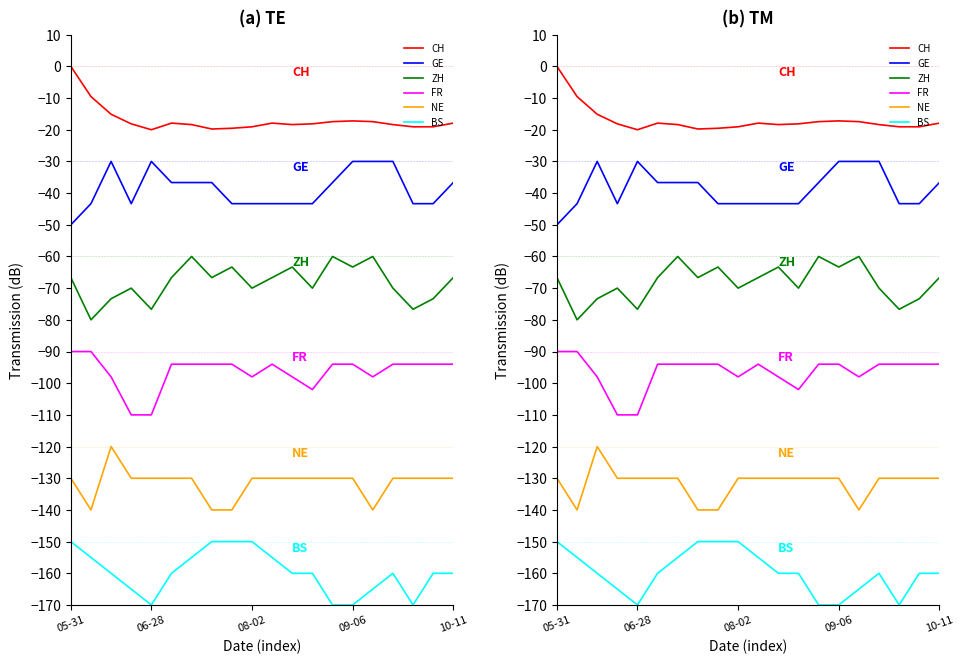

Which series changed the most between 8 and 10?

NE